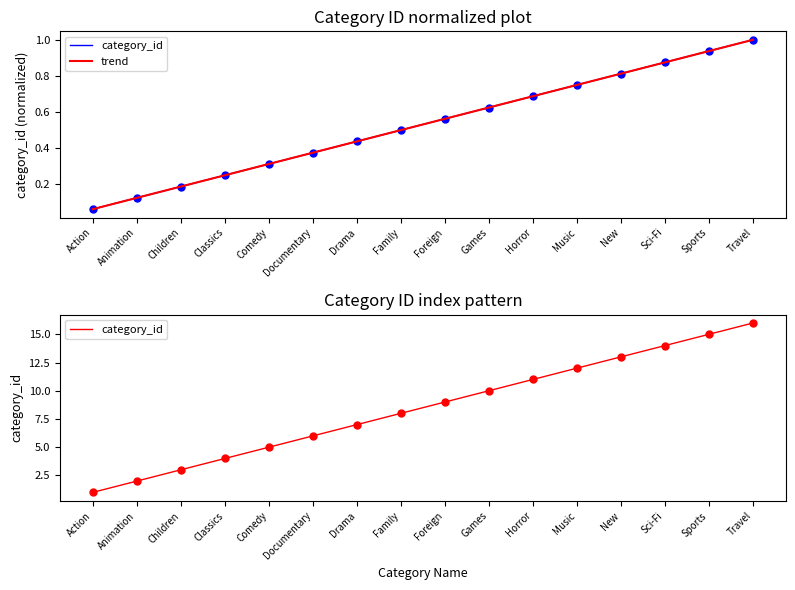

True or false: trend has a value of 0.4 at Drama.

True